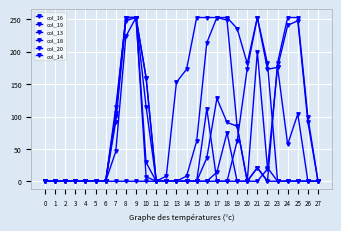

Where is the first local maximum for col_18?

9